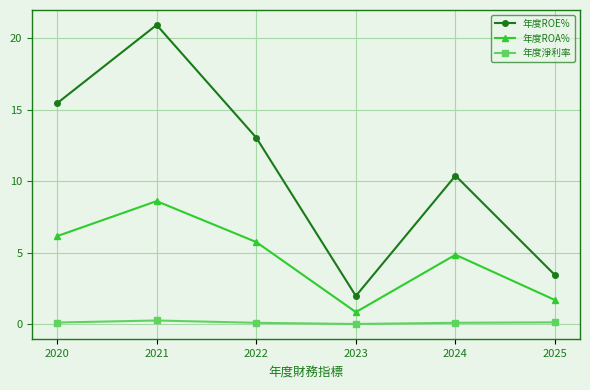

Rank the series by their average value, from highest to lowest.

年度ROE%, 年度ROA%, 年度淨利率